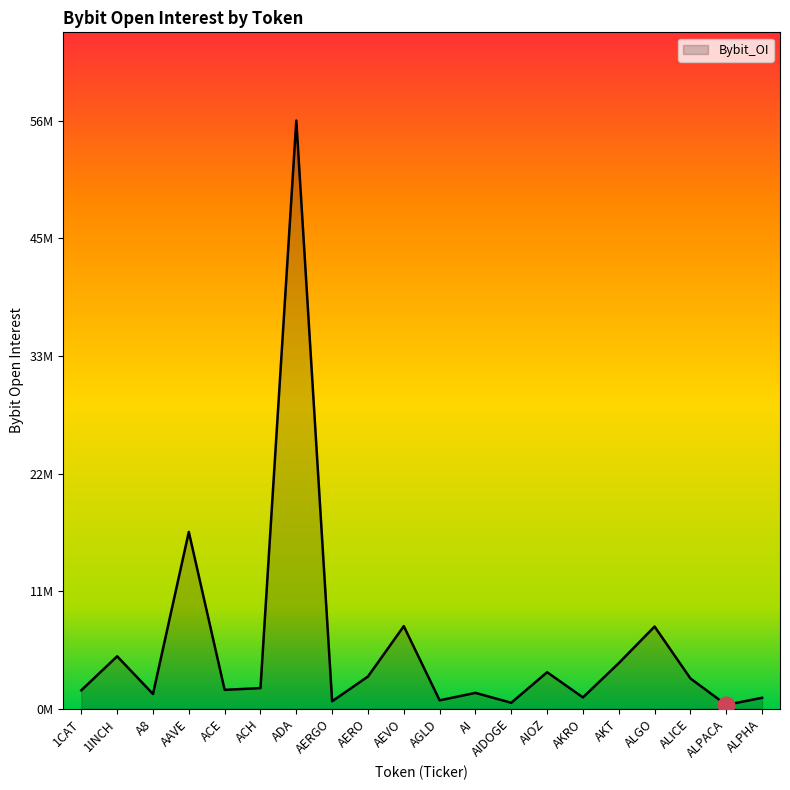

Is this an area chart (filled region under the line)?

Yes